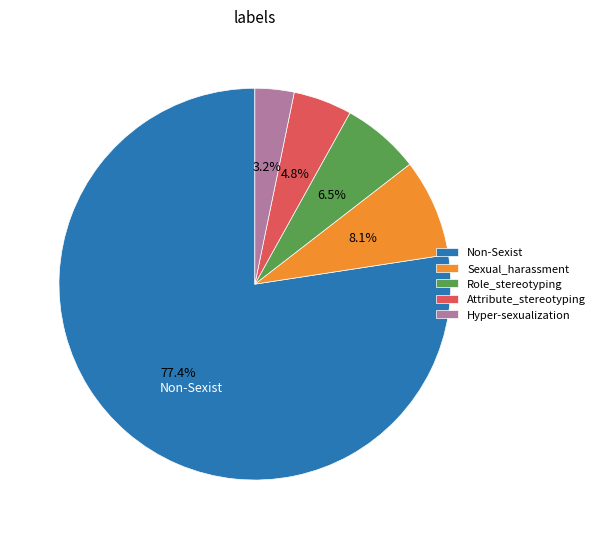

Do Role_stereotyping and Attribute_stereotyping together represent more than half of the pie?

No